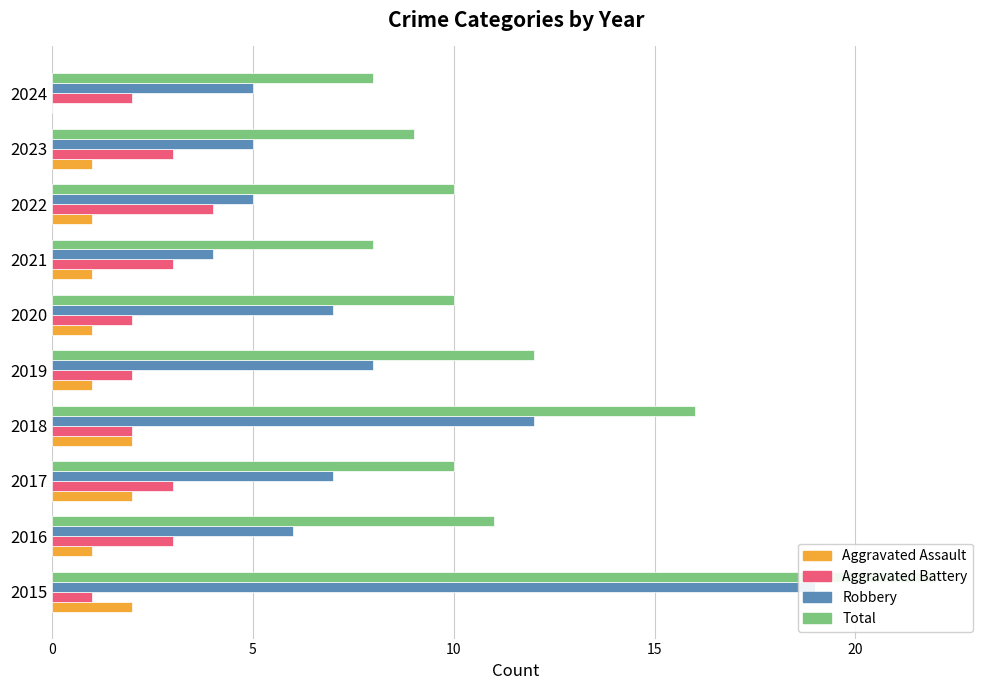

What is the value of the Aggravated Assault bar at the 3rd from the left?

2